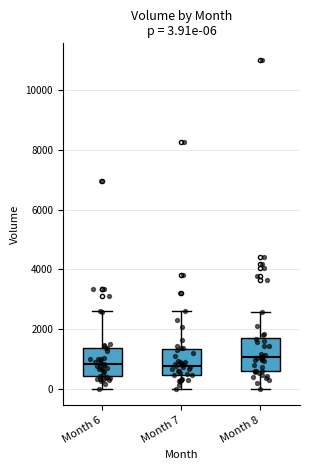

Which box's median line is the highest?

Month 8